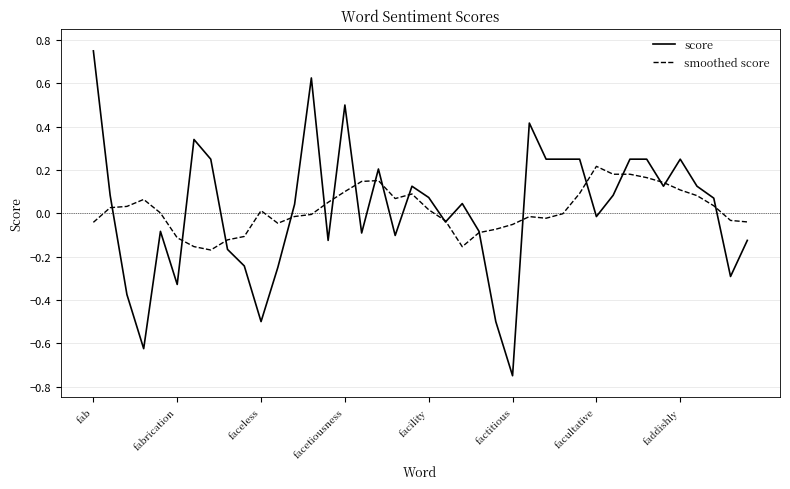

Which series has the widest spread of values?

score